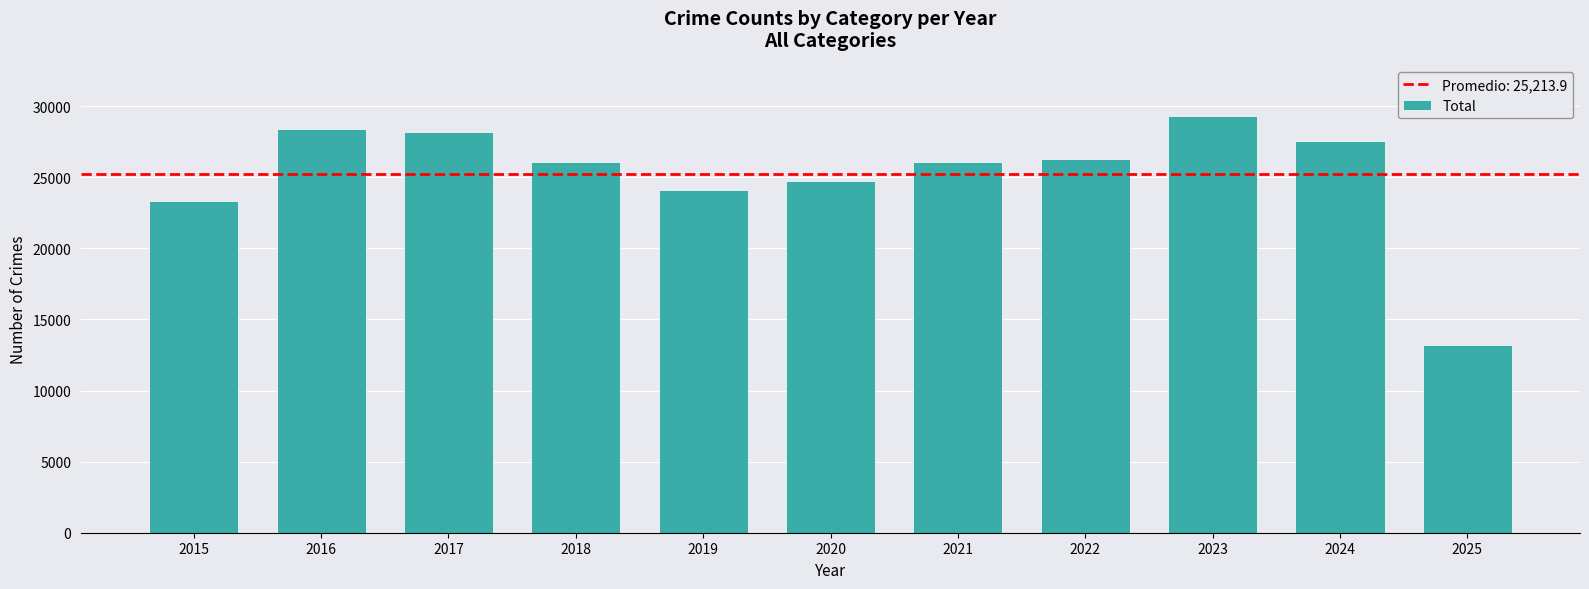

At which label is the value closest to 21273?

2015